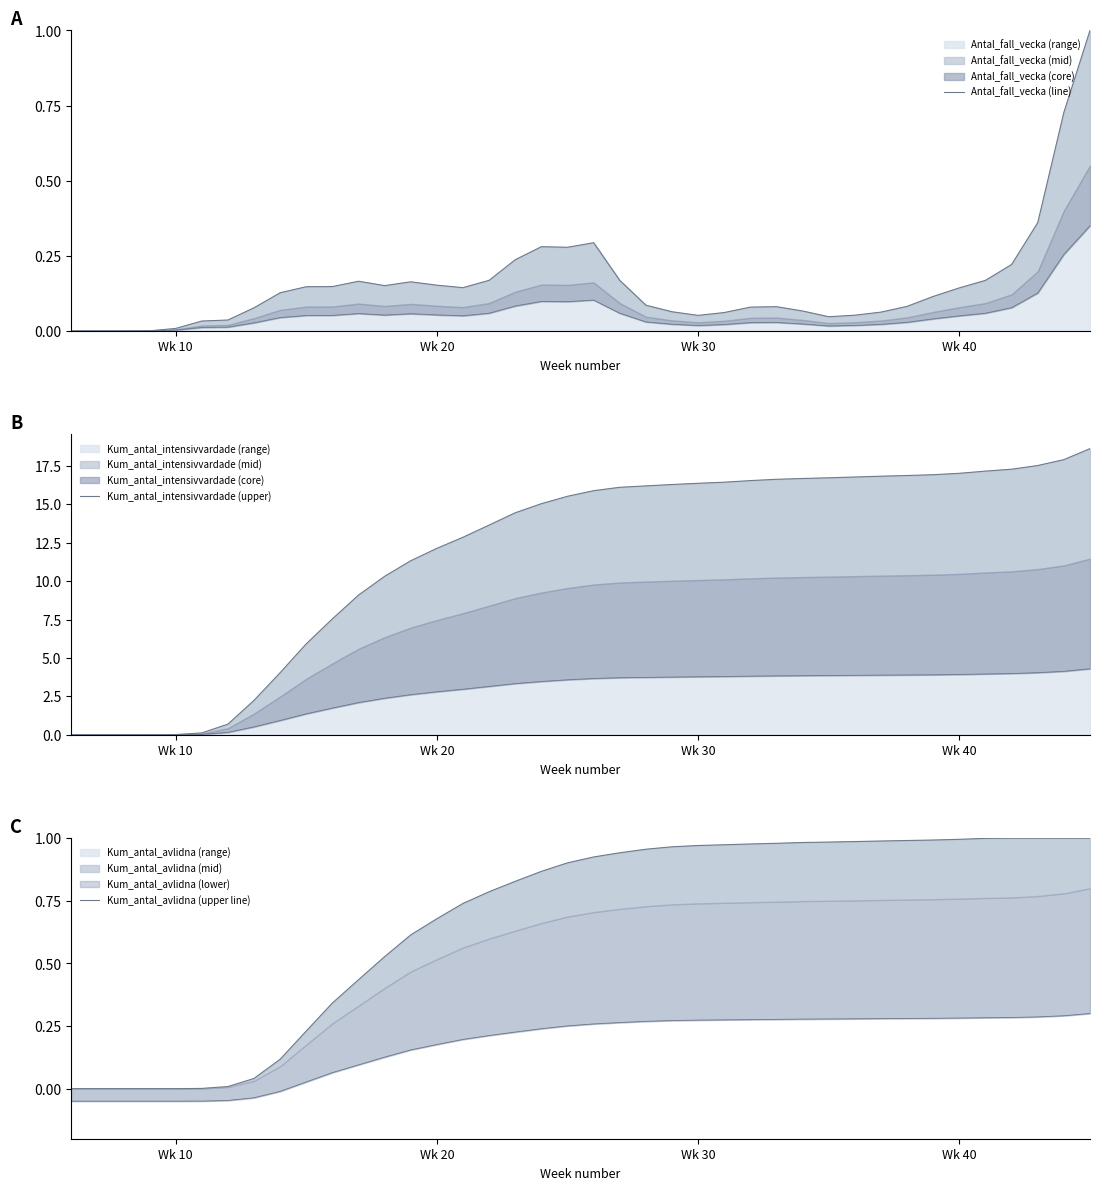

What is the highest value of the Antal_fall_vecka (range) series?

1.0